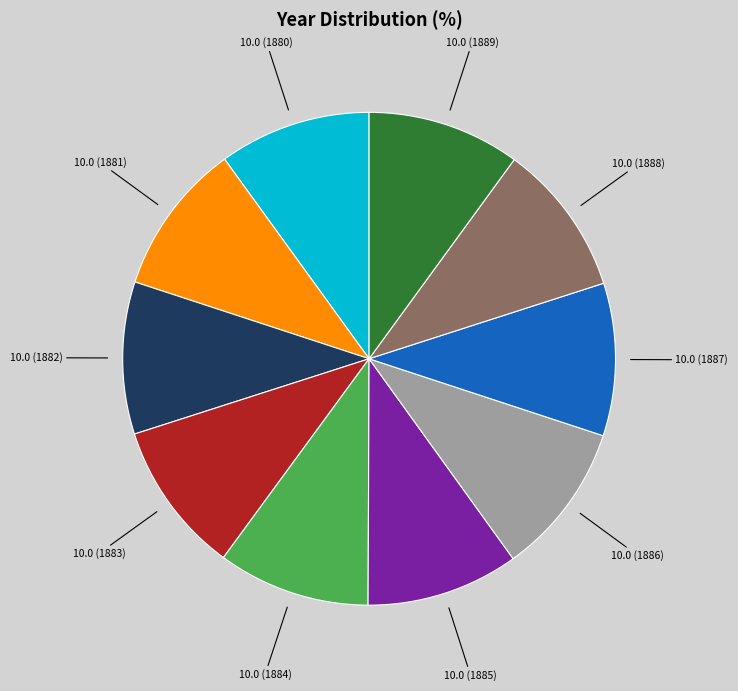

Does 10.0 (1882) account for over 50% of the chart?

No